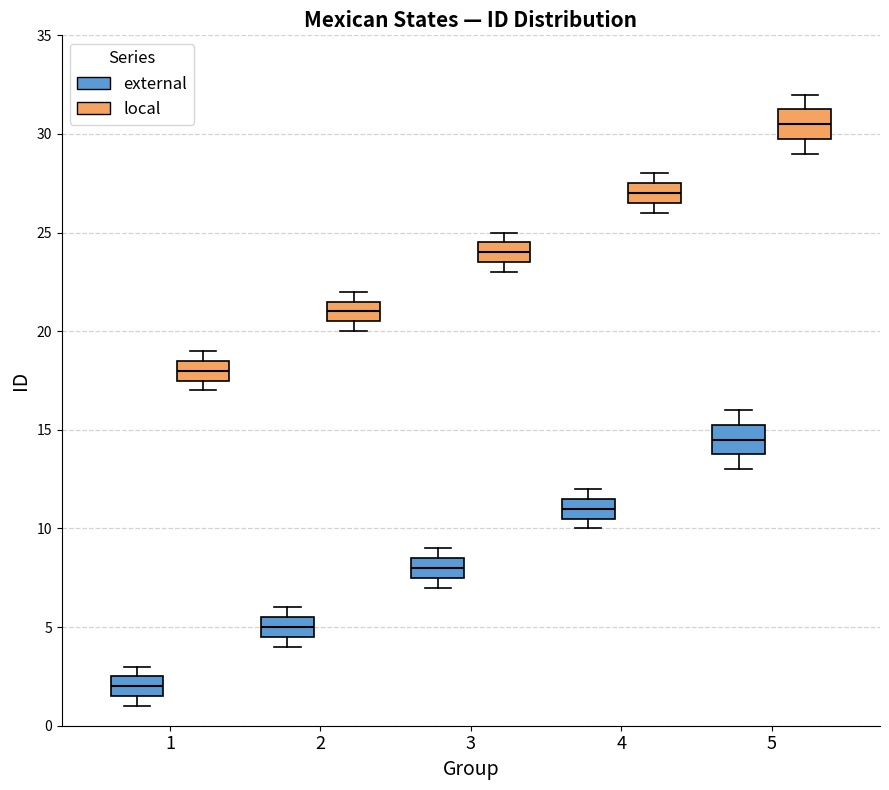

Which box's median line is the lowest?

1 (external)